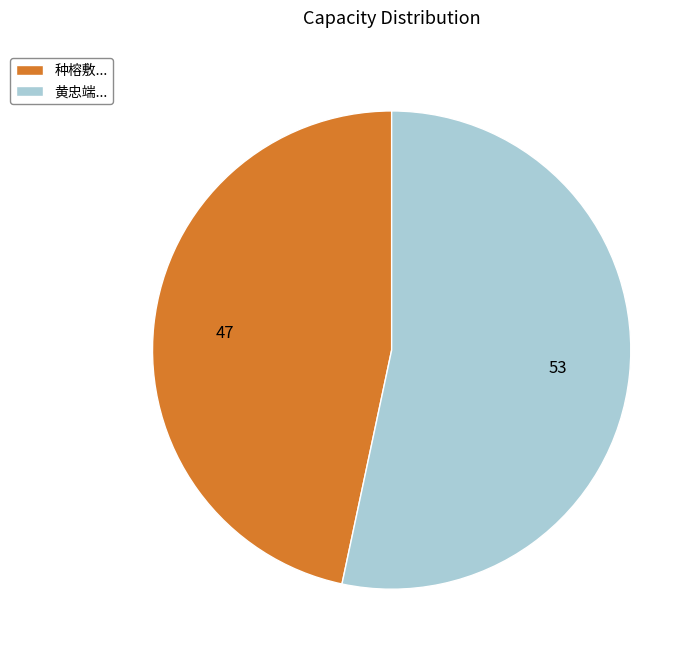

Between 种榕敷... and 黄忠端..., which is larger?

黄忠端...